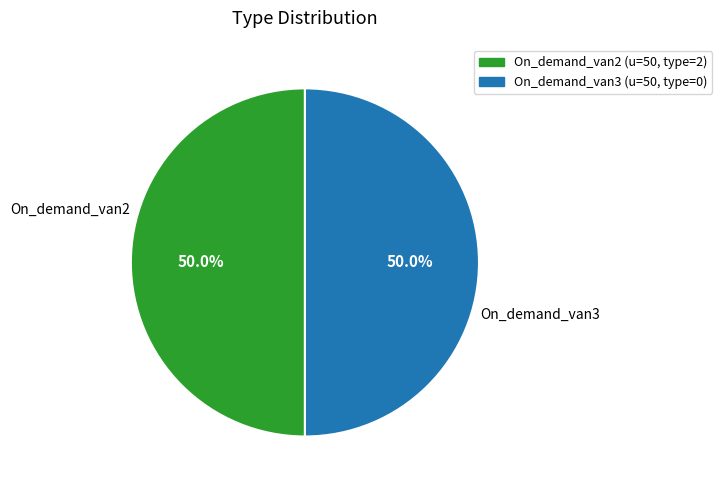

What is the ratio of the value at On_demand_van2 to the value at On_demand_van3?

1.0